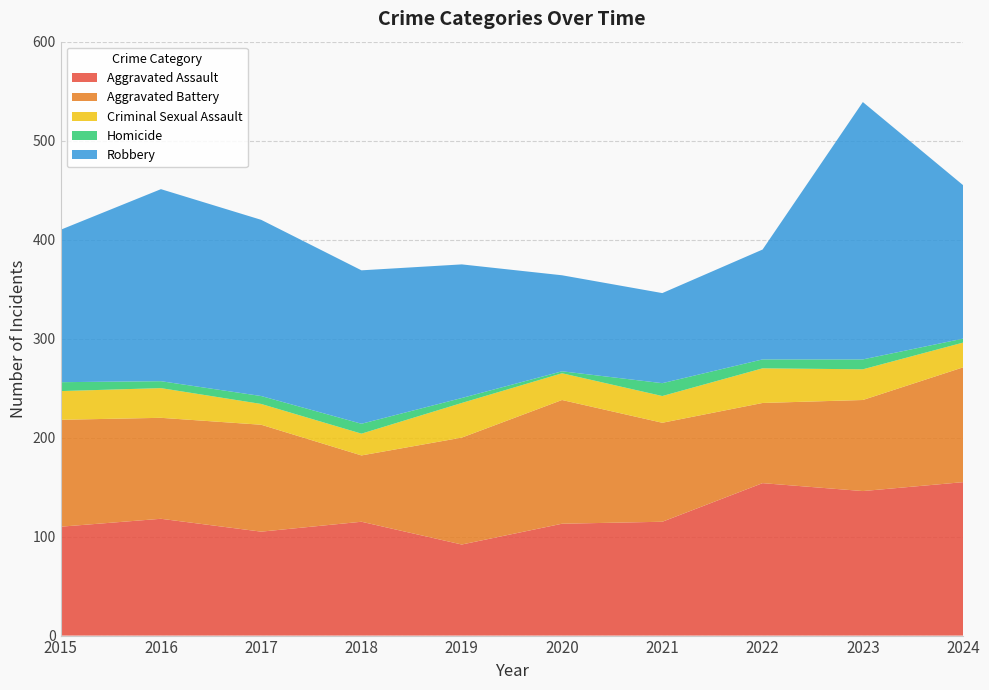

Reading left to right, list all the values displayed in this chart.

Aggravated Assault: 110	118	105	115	92	113	115	154	146	155
Aggravated Battery: 108	102	108	67	108	125	100	81	92	116
Criminal Sexual Assault: 29	30	21	22	35	27	27	35	31	25
Homicide: 9	7	8	10	5	2	13	9	10	4
Robbery: 154	194	178	155	135	97	91	111	260	155